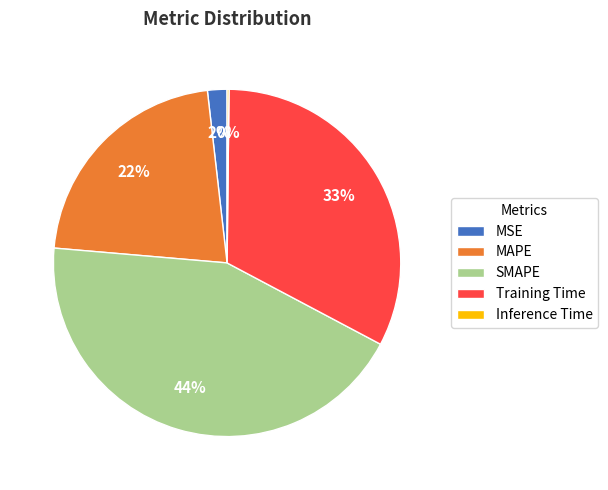

Is it true that MAPE is 29% of the pie?

False